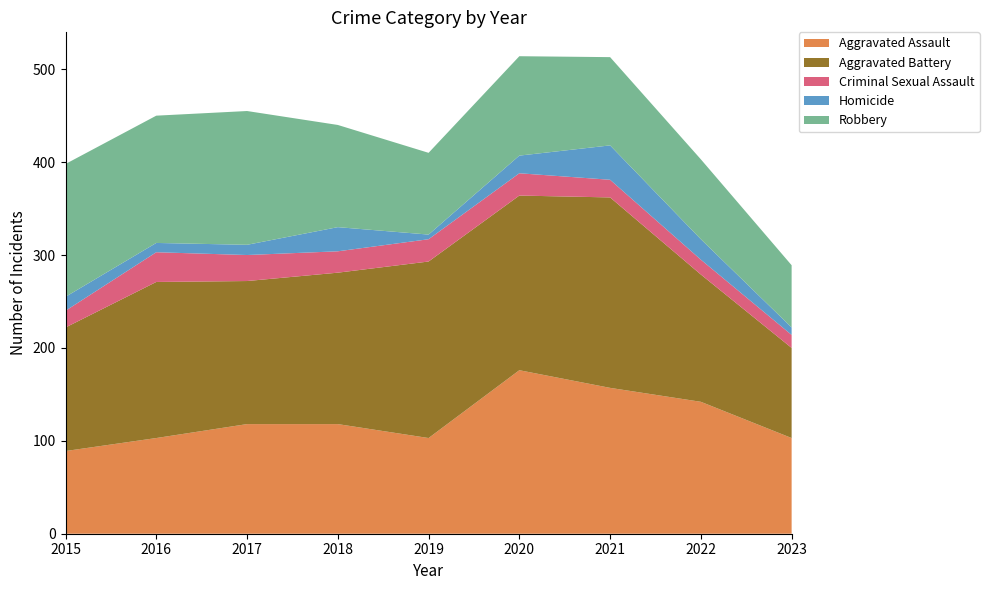

Reading right to left, what are all the values shown in this chart?

Aggravated Assault: 103	142	157	176	103	118	118	103	89
Aggravated Battery: 97	137	205	188	190	163	154	168	133
Criminal Sexual Assault: 14	16	19	24	24	23	28	32	18
Homicide: 8	22	37	19	5	26	11	10	15
Robbery: 67	86	95	107	88	110	144	137	143